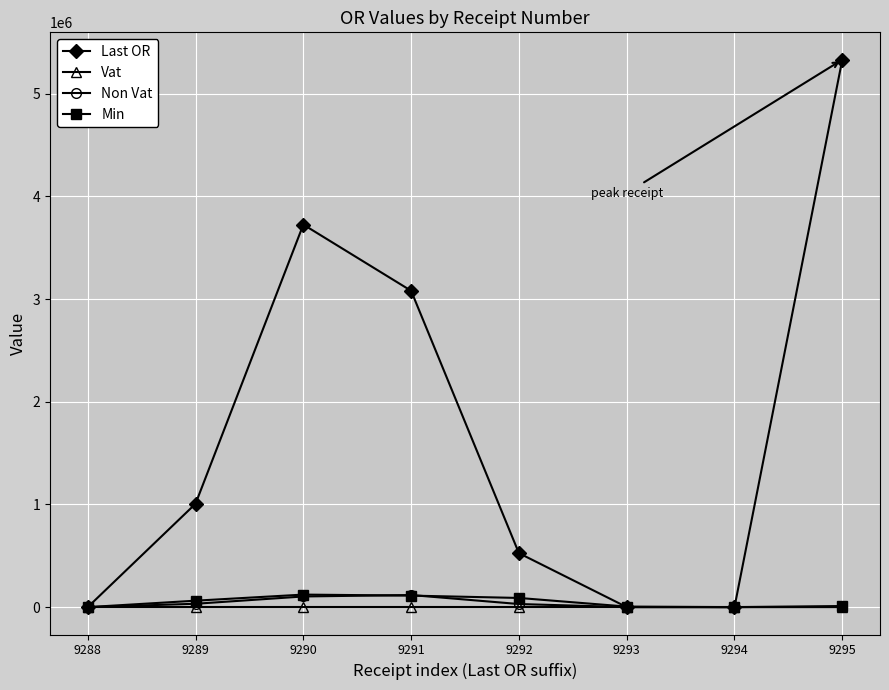

In Min, how many points are lower than both neighbors (excluding endpoints)?

1